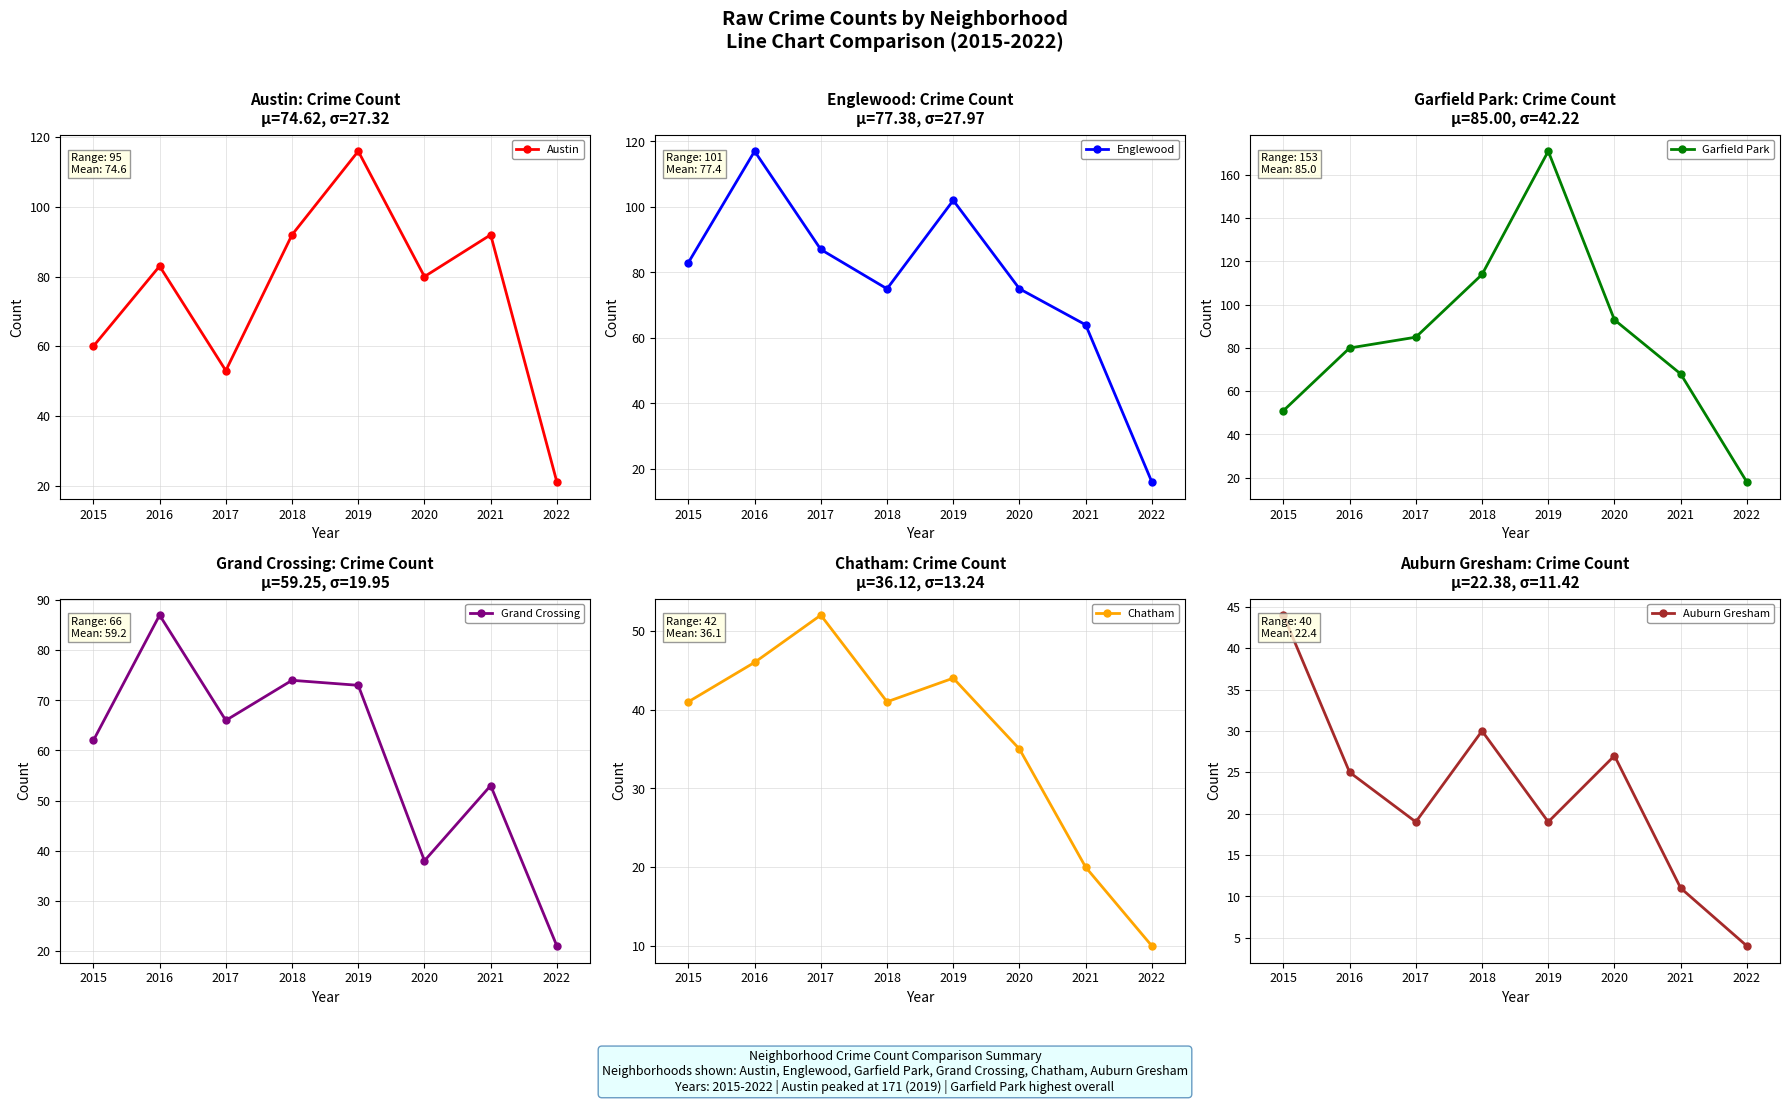

The Grand Crossing series shows 99 at 2019. True or false?

False